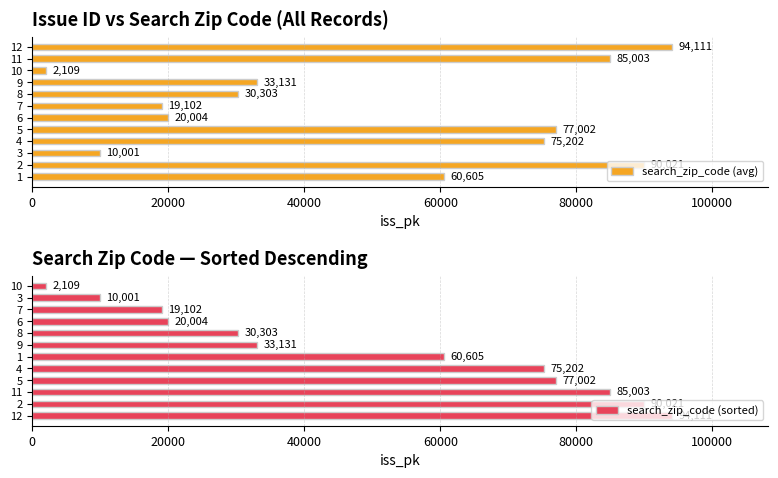

The search_zip_code (avg) series shows 77002 at 5. True or false?

True